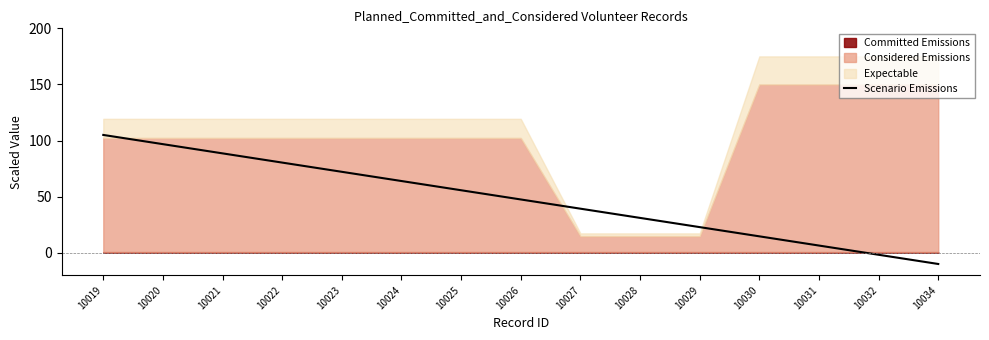

What is the value of the 9th point from the left?

39.3